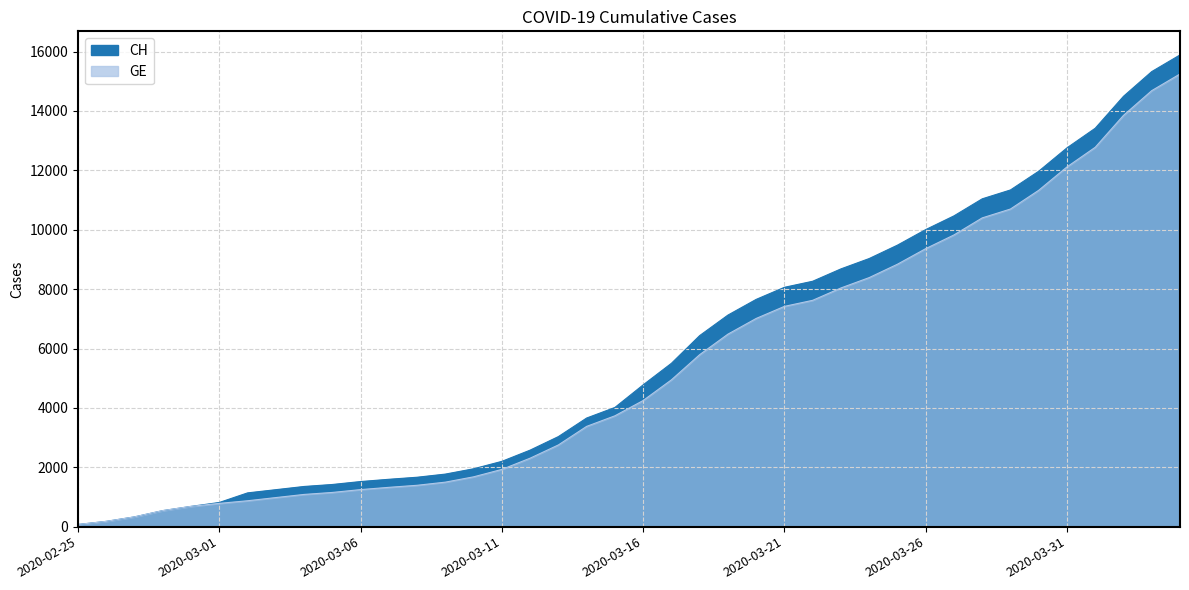

True or false: CH and GE intersect in this chart.

False